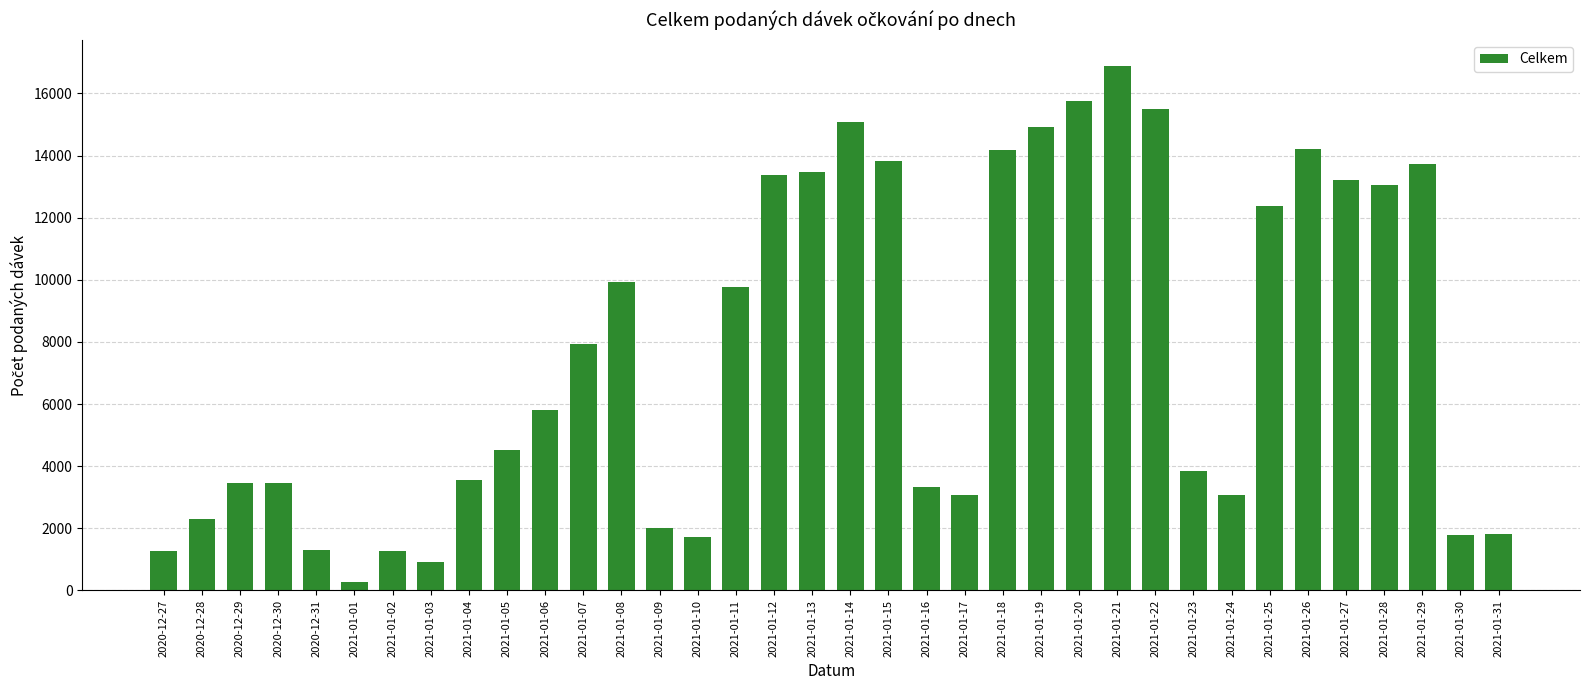

What is the difference between the maximum and minimum values?

16623